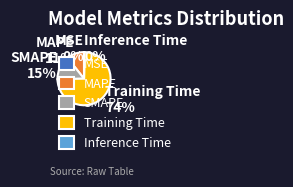

What is the largest slice in the pie chart?

Training Time